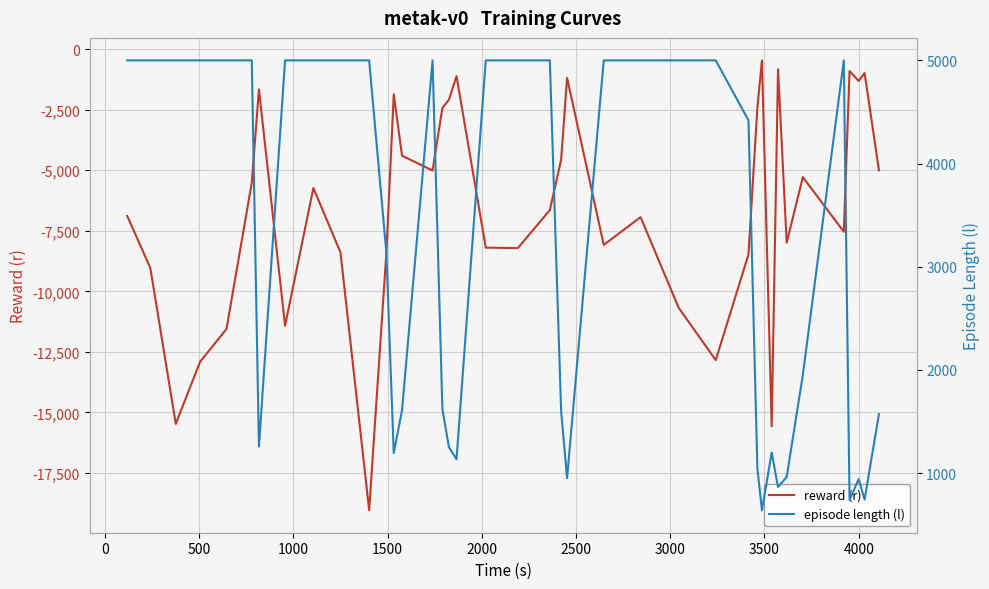

What is the average value of the episode length (l) series?

3175.8